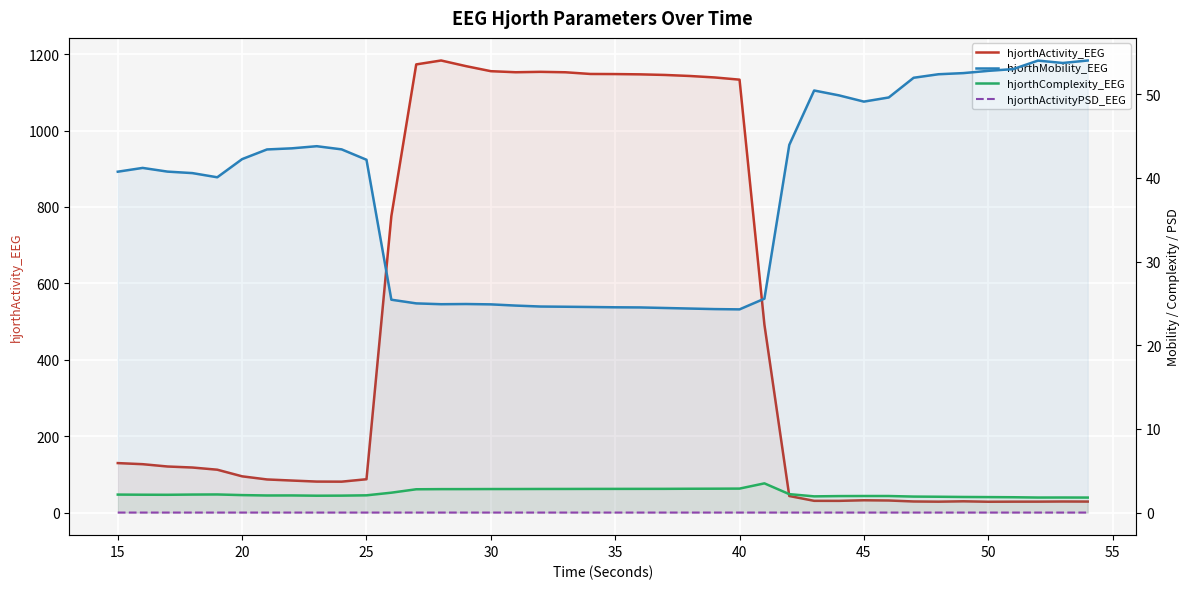

Reading left to right, transcribe all the data shown in this chart.

hjorthActivity_EEG: 129.5	126.6	120.6	117.9	112.2	94.8	86.7	83.8	81.1	80.9	87.2	776.0	1173.2	1183.4	1168.6	1155.4	1152.6	1153.7	1152.6	1148.1	1147.9	1147.1	1145.6	1142.8	1139.0	1133.2	491.9	43.3	30.7	30.6	32.2	31.6	29.0	28.5	29.5	28.3	28.5	28.6	29.0	28.8
hjorthMobility_EEG: 40.7	41.2	40.7	40.6	40.1	42.2	43.4	43.5	43.8	43.4	42.2	25.4	25.0	24.9	24.9	24.9	24.7	24.6	24.6	24.6	24.5	24.5	24.4	24.4	24.3	24.3	25.6	43.9	50.4	49.9	49.1	49.6	52.0	52.4	52.5	52.8	53.0	54.0	53.7	54.0
hjorthComplexity_EEG: 2.1	2.1	2.1	2.2	2.2	2.1	2.0	2.0	2.0	2.0	2.1	2.4	2.8	2.8	2.8	2.8	2.8	2.8	2.8	2.8	2.8	2.8	2.8	2.8	2.9	2.9	3.5	2.2	1.9	2.0	2.0	2.0	1.9	1.9	1.9	1.8	1.8	1.8	1.8	1.8
hjorthActivityPSD_EEG: 0.0	0.0	0.0	0.0	0.0	0.0	0.0	0.0	0.0	0.0	0.0	0.0	0.0	0.0	0.0	0.0	0.0	0.0	0.0	0.0	0.0	0.0	0.0	0.0	0.0	0.0	0.0	0.0	0.0	0.0	0.0	0.0	0.0	0.0	0.0	0.0	0.0	0.0	0.0	0.0